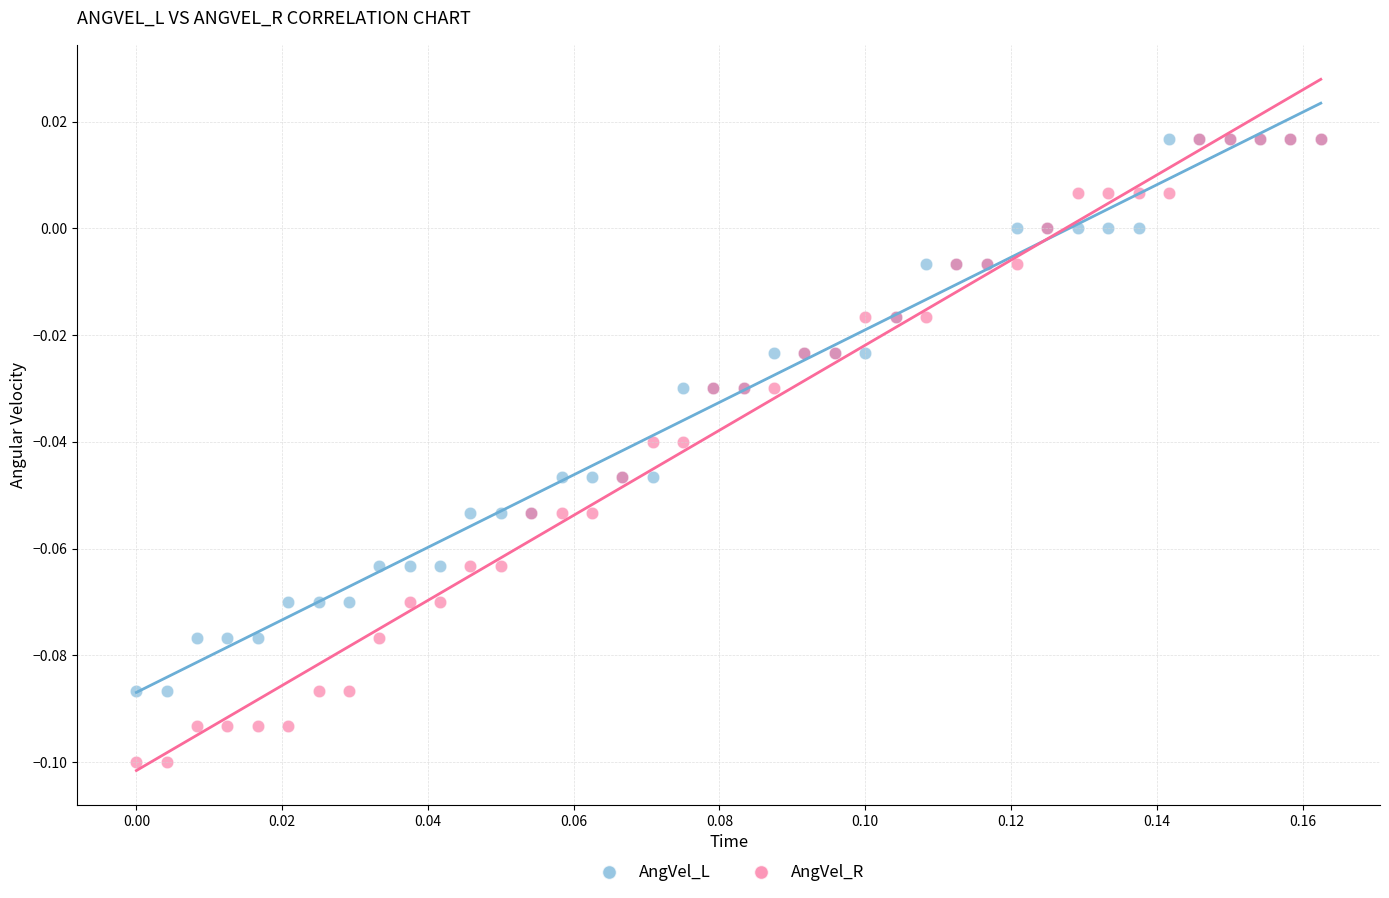

What are all the series names shown in the legend?

AngVel_L, AngVel_R